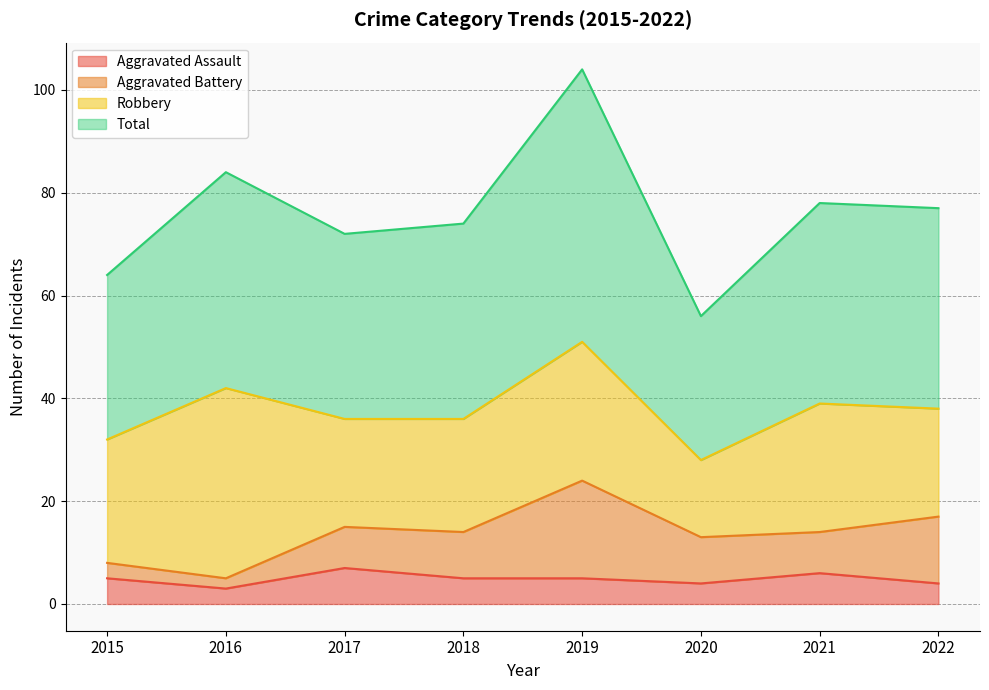

What is the sum of all Total values?

609